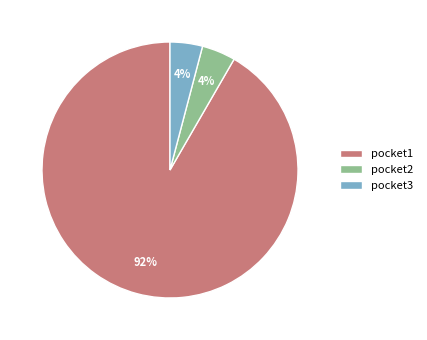

Count the number of slices in the pie.

3